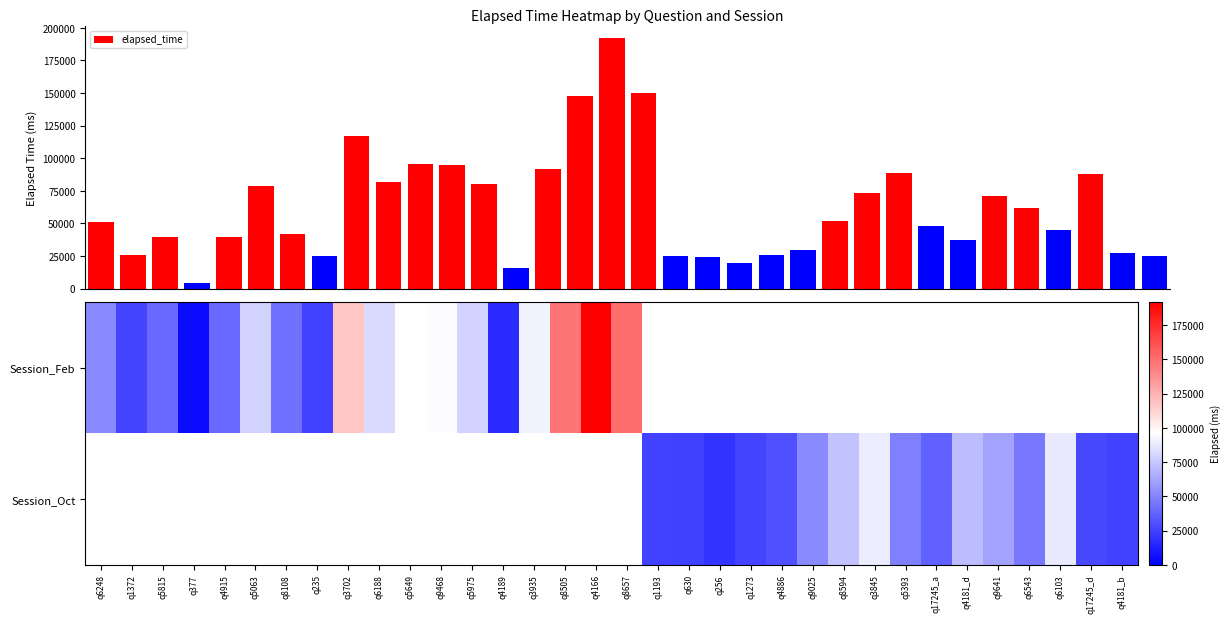

Between q5393 and q17245_d, which is larger?

q5393